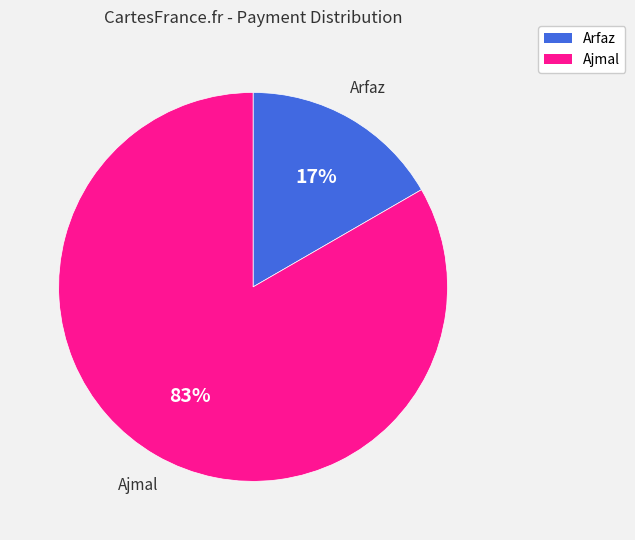

Does Ajmal account for over 50% of the chart?

Yes